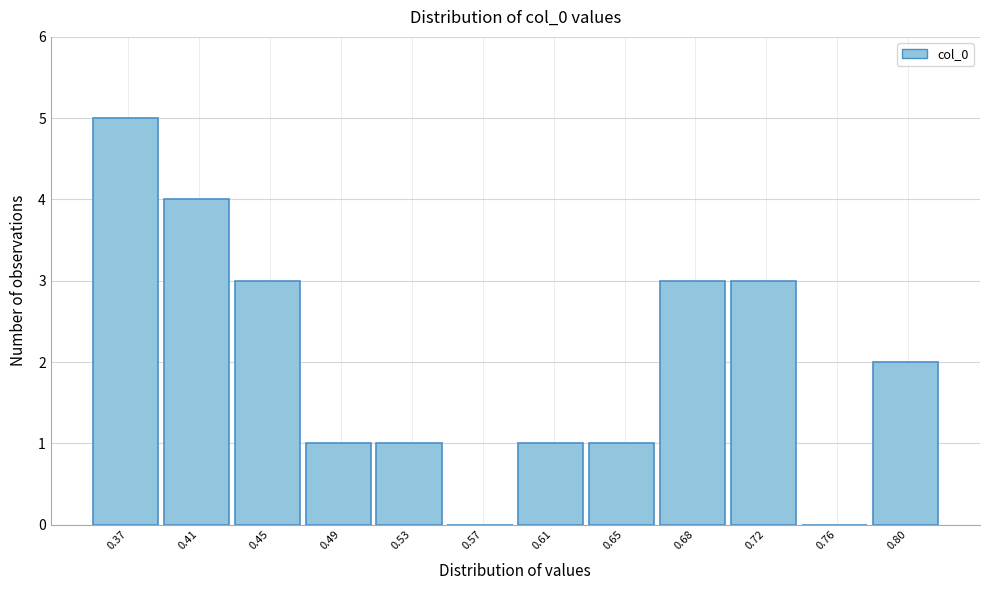

Reading right to left, transcribe all the data shown in this chart.

0.80=2	0.76=0	0.72=3	0.68=3	0.65=1	0.61=1	0.57=0	0.53=1	0.49=1	0.45=3	0.41=4	0.37=5